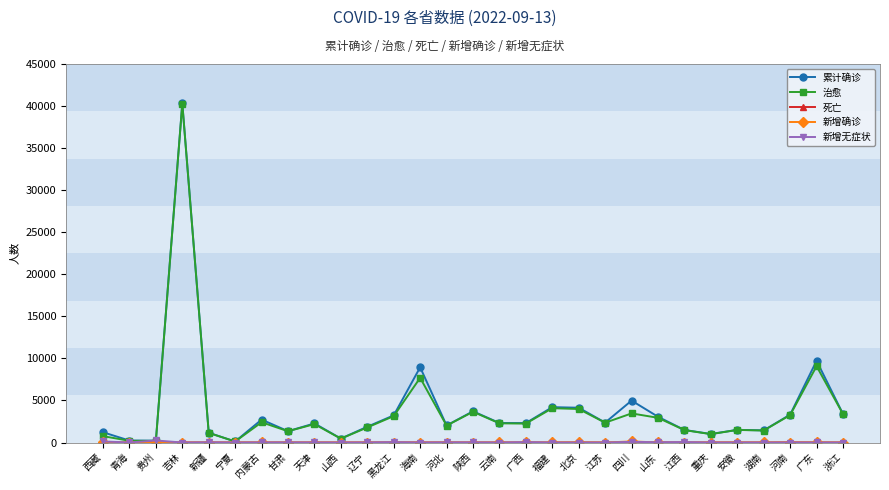

The value of 治愈 at 黑龙江 is 4910. True or false?

False